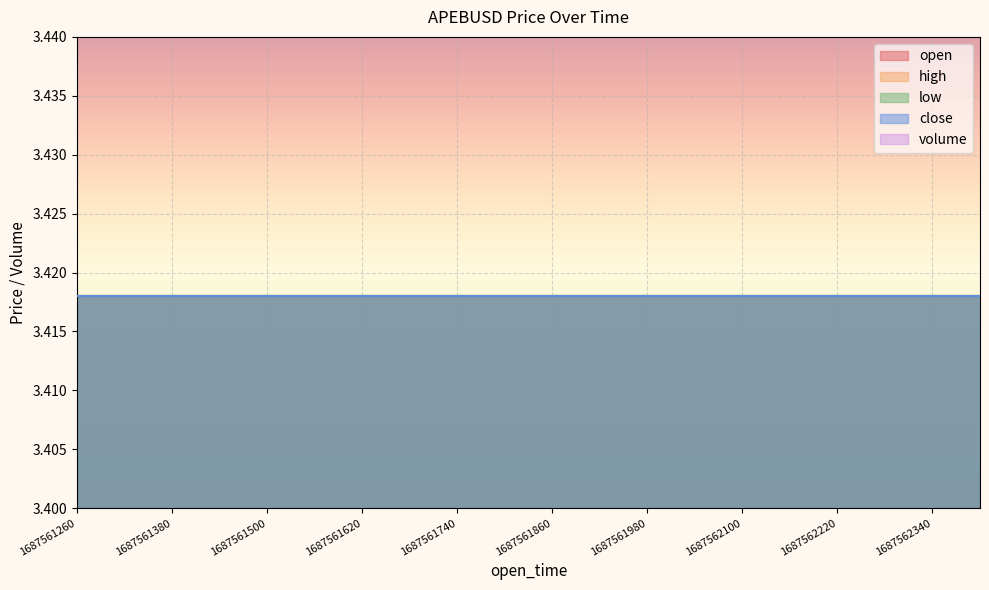

True or false: high has a value of 5.5 at 1687561500000.

False